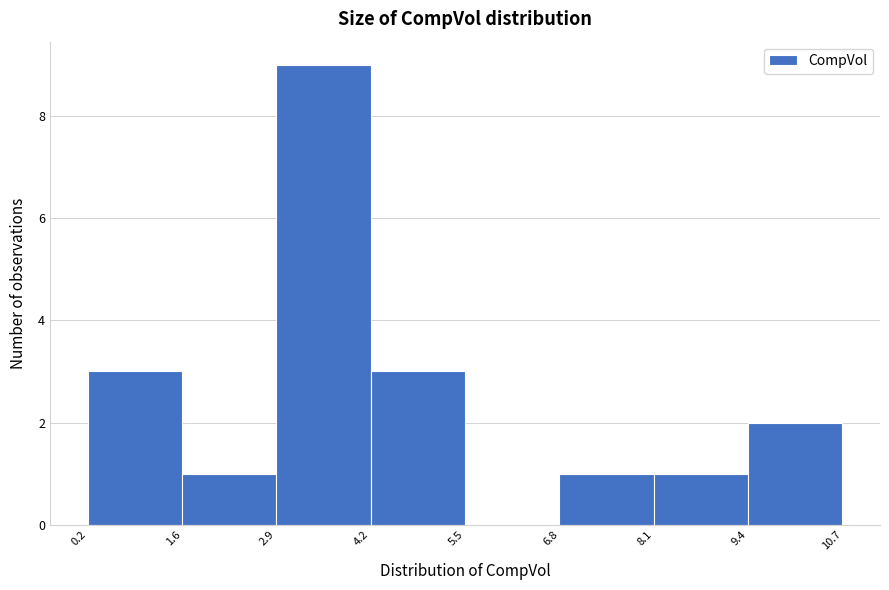

Reading left to right, list every bar in this chart as the range it spans on the x-axis followed by its height. The values are not printed on the chart, so give them approximately, as read against the axis.

0.2 to 1.6: 3
1.6 to 2.9: 1
2.9 to 4.2: 9
4.2 to 5.5: 3
5.5 to 6.8: 0
6.8 to 8.1: 1
8.1 to 9.4: 1
9.4 to 10.7: 2